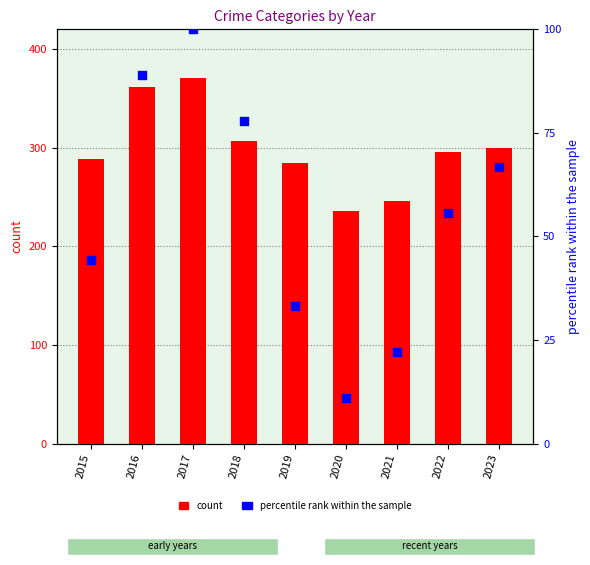

What are all the series names shown in the legend?

count, percentile rank within the sample